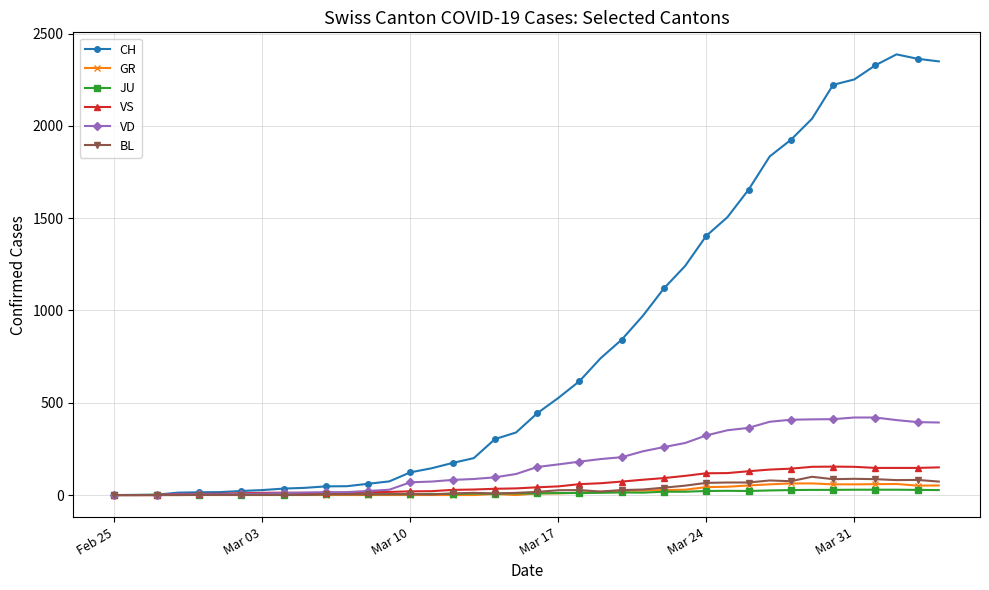

Which series has the largest total across all categories?

CH